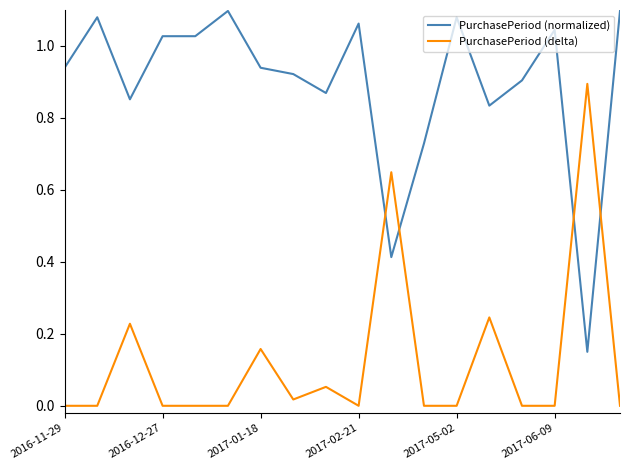

Rank the series by their maximum value, from lowest to highest.

PurchasePeriod (delta), PurchasePeriod (normalized)